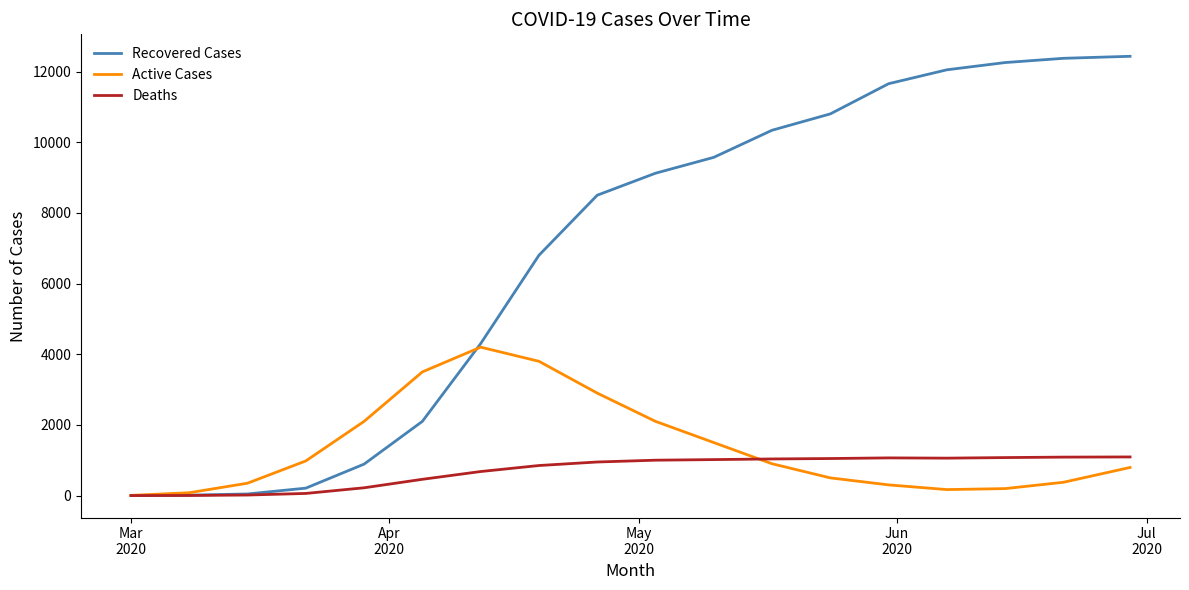

Which series has the widest spread of values?

Recovered Cases